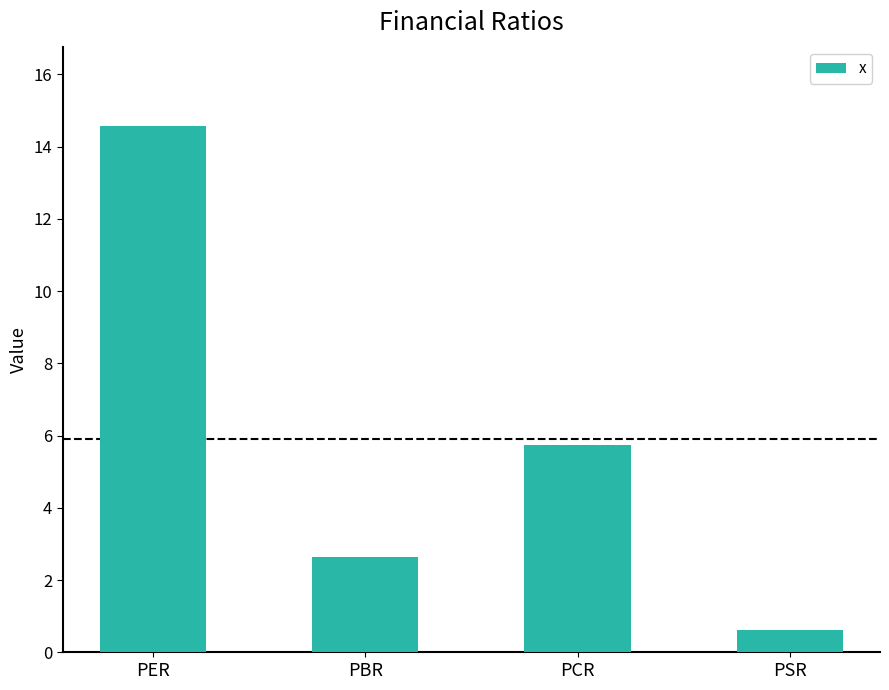

What is the smallest value displayed?

0.6